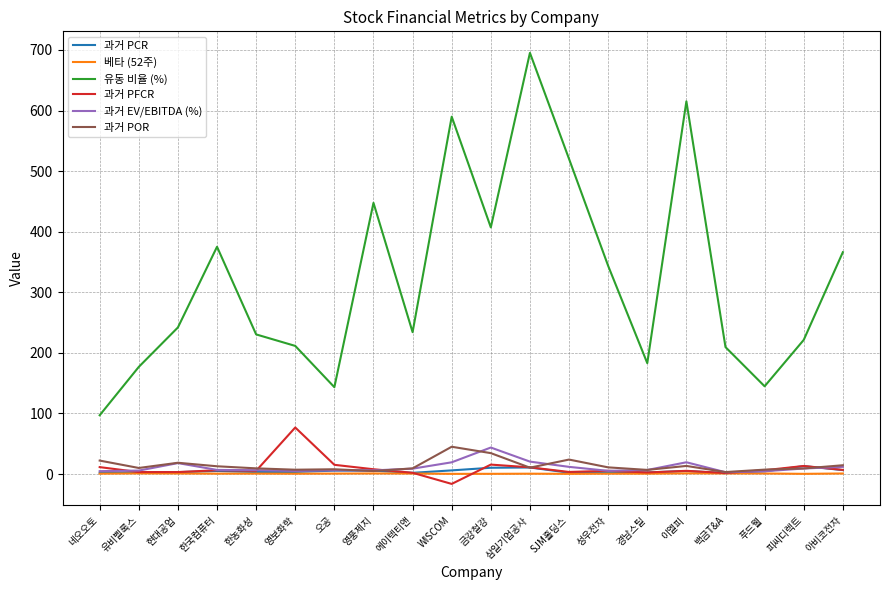

What is the maximum value shown in the chart?

695.2